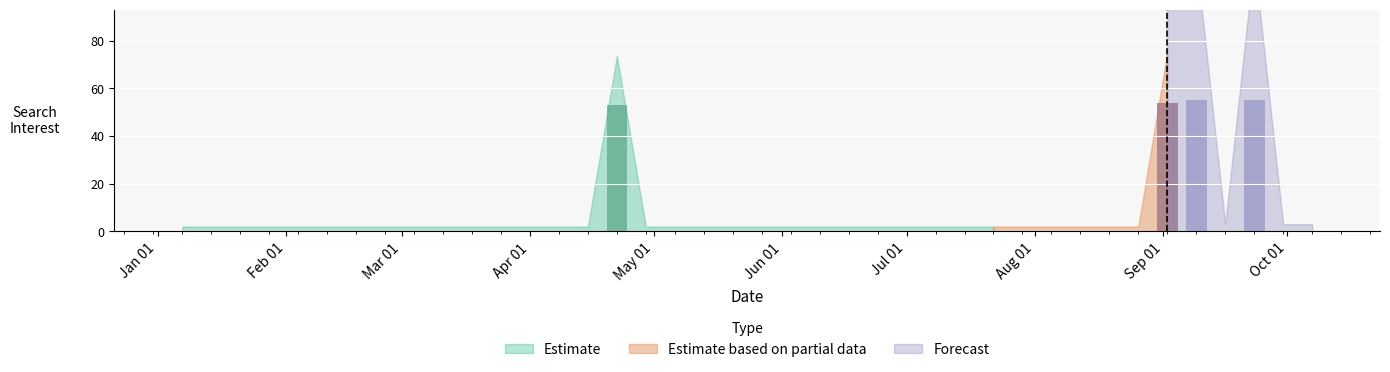

Reading left to right, transcribe all the data shown in this chart.

0	0	0	0	0	0	0	0	0	0	0	0	0	0	0	53	0	0	0	0	0	0	0	0	0	0	0	0	0	0	0	0	0	0	54	55	0	55	0	0